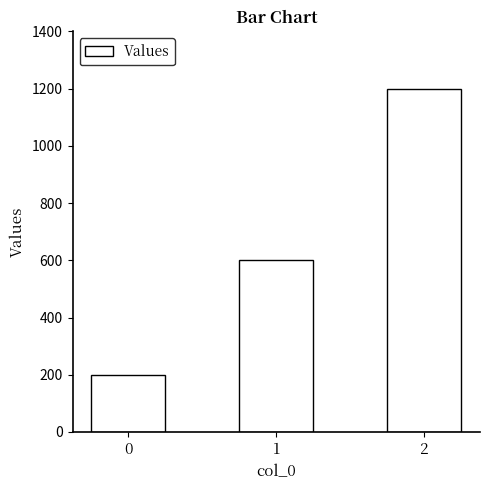

True or false: the data shows 600 at 1.

True